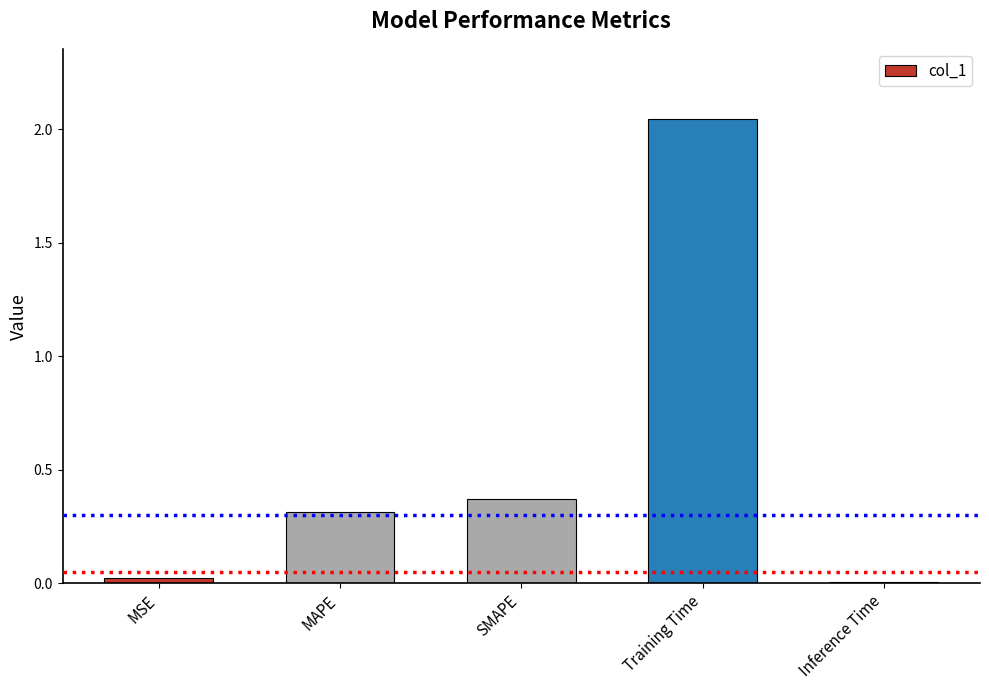

Are the bars horizontal?

No